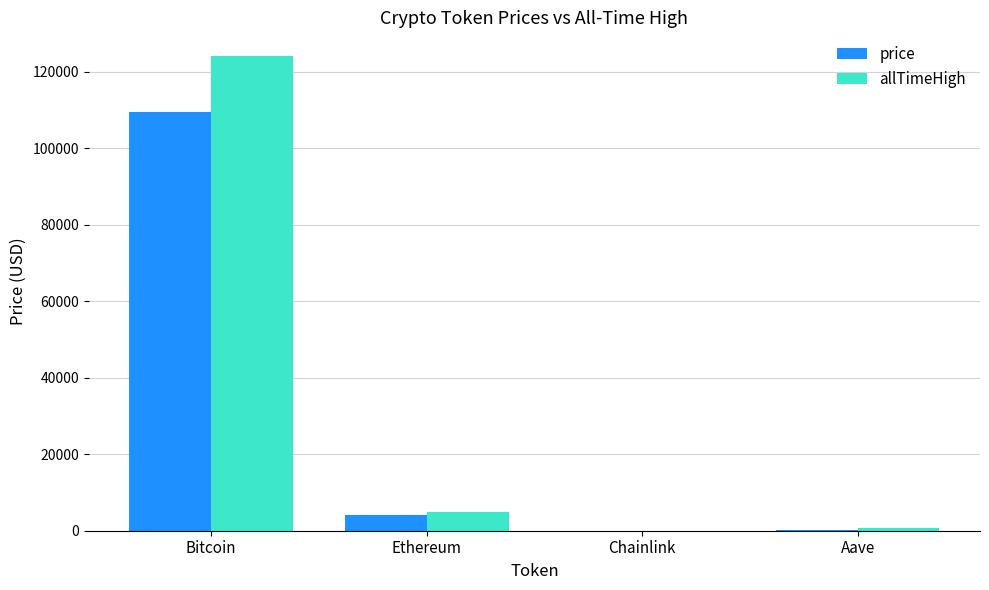

At which label does allTimeHigh reach its peak?

Bitcoin